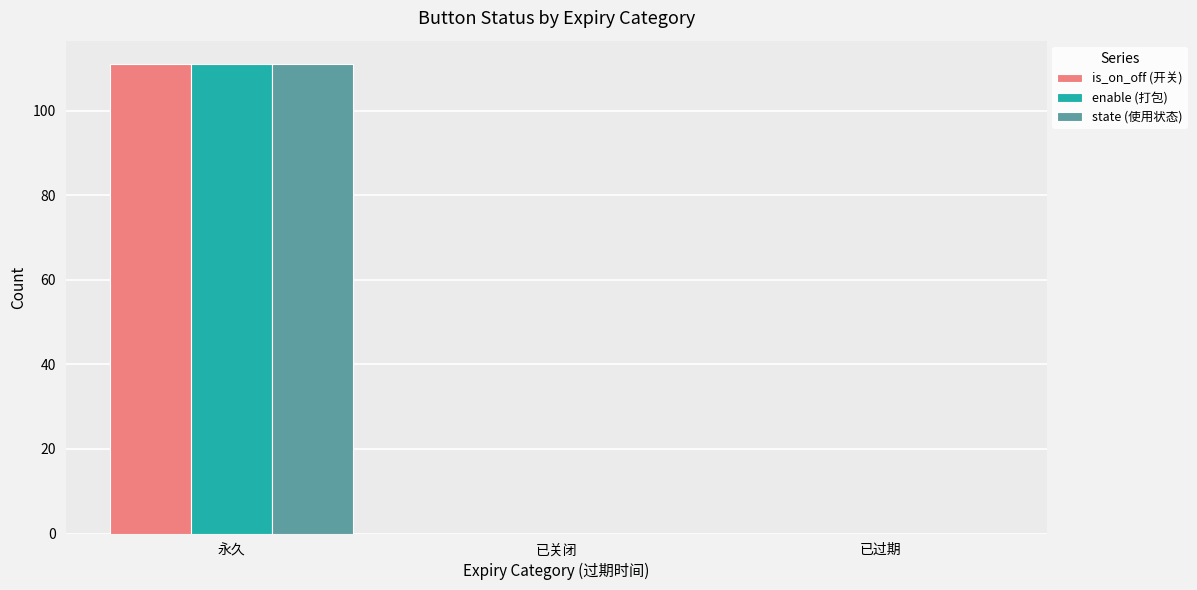

The value of is_on_off (开关) at 永久 is 111. True or false?

True